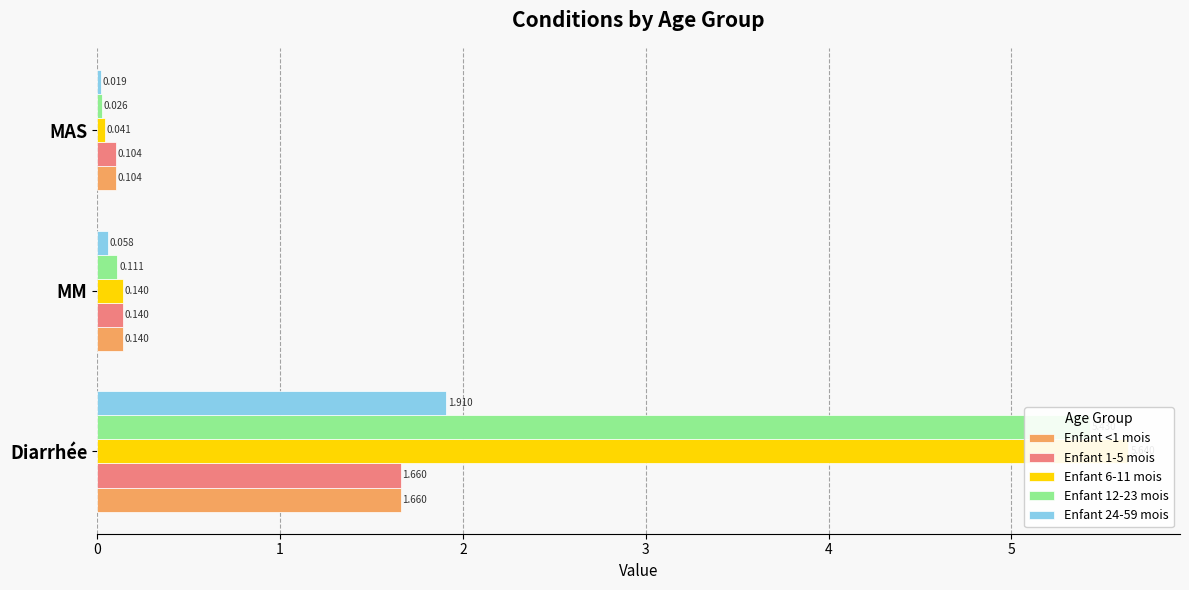

Read the Enfant 1-5 mois value at MAS.

0.1